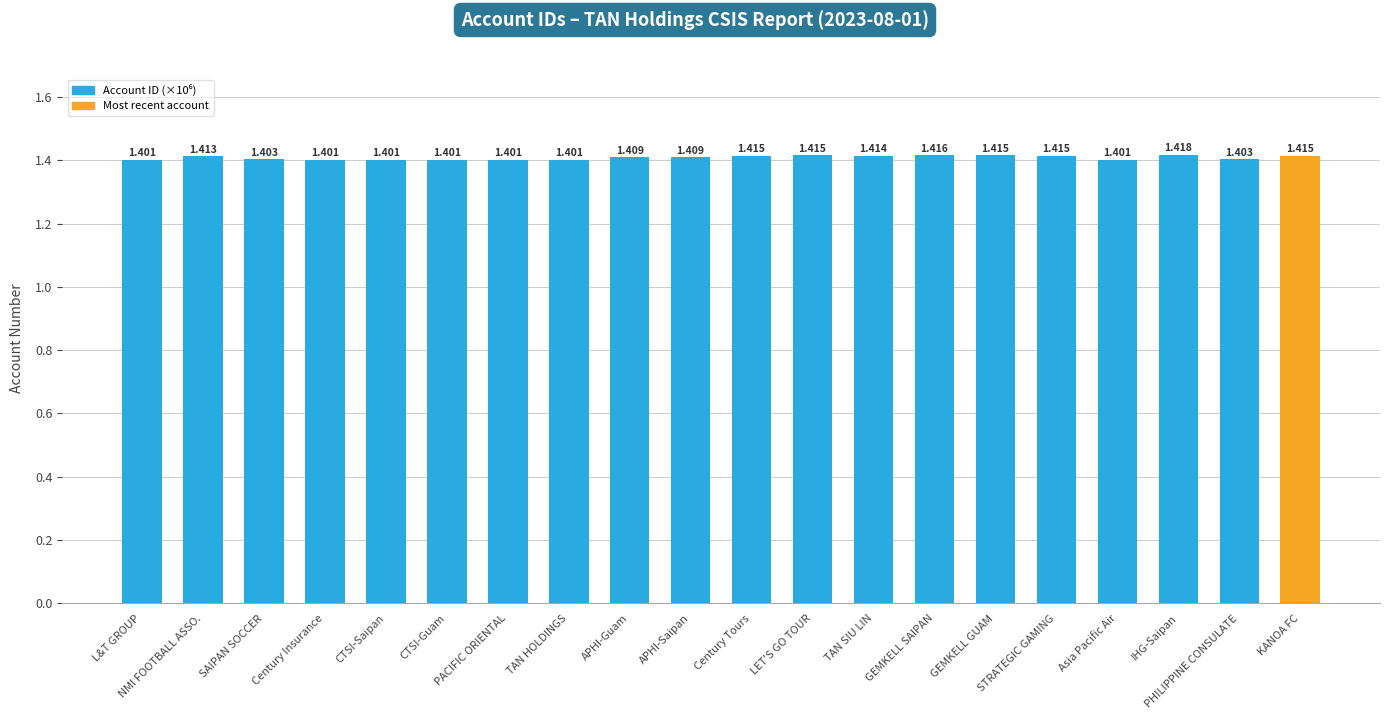

Approximately how many times larger is the value at Century Tours compared to STRATEGIC GAMING?

1.0